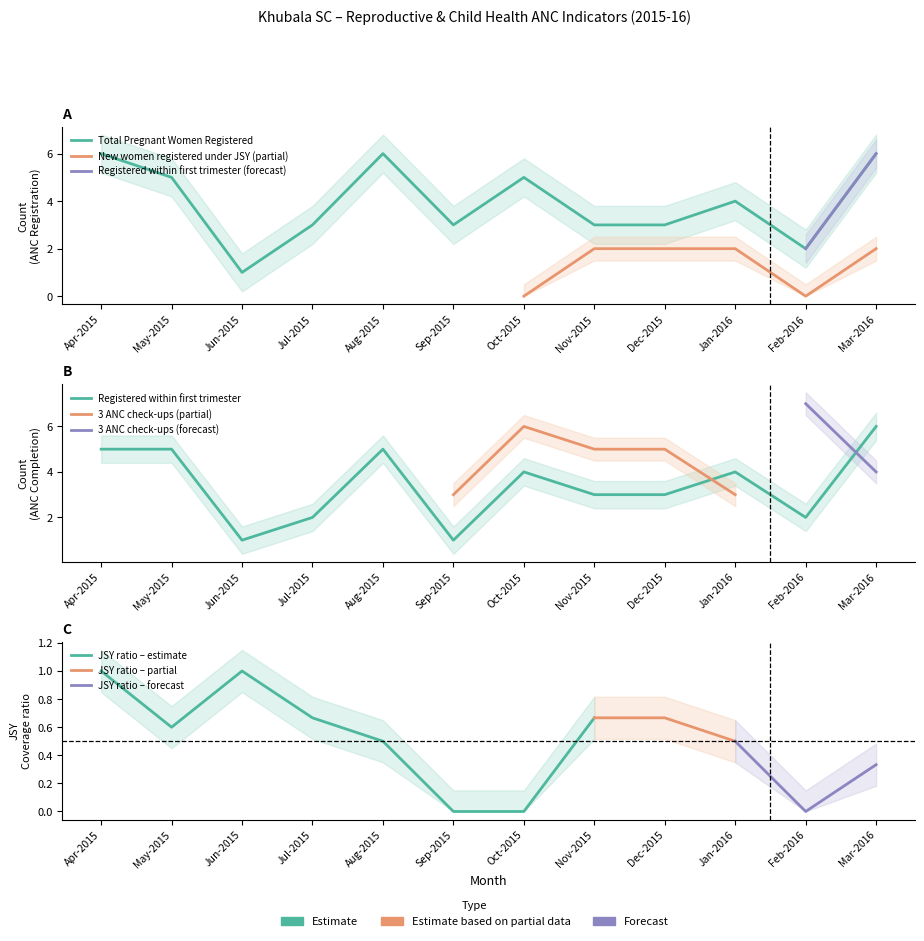

What is the label of the 12th point from the right?

Apr-2015